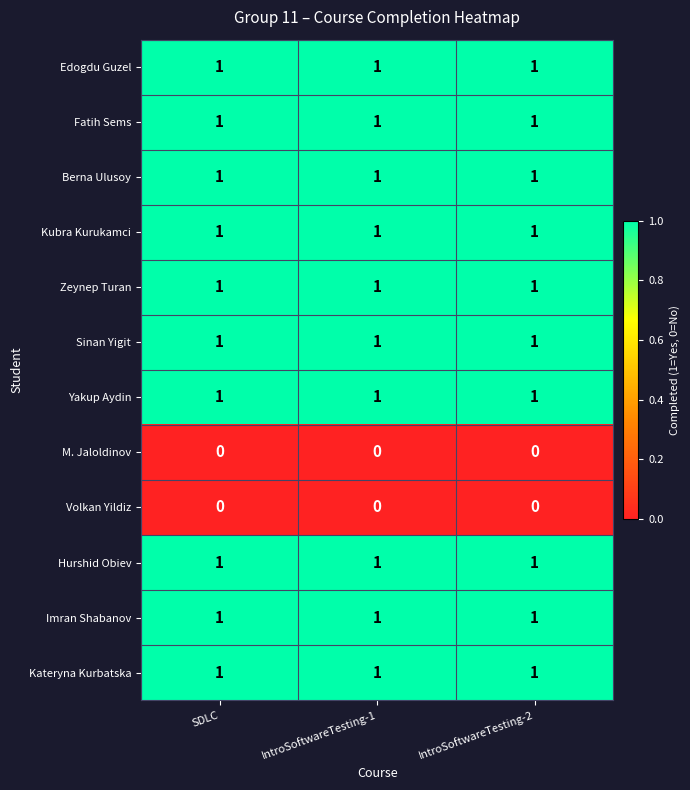

The Kubra Kurukamci series shows 1 at SDLC. True or false?

True